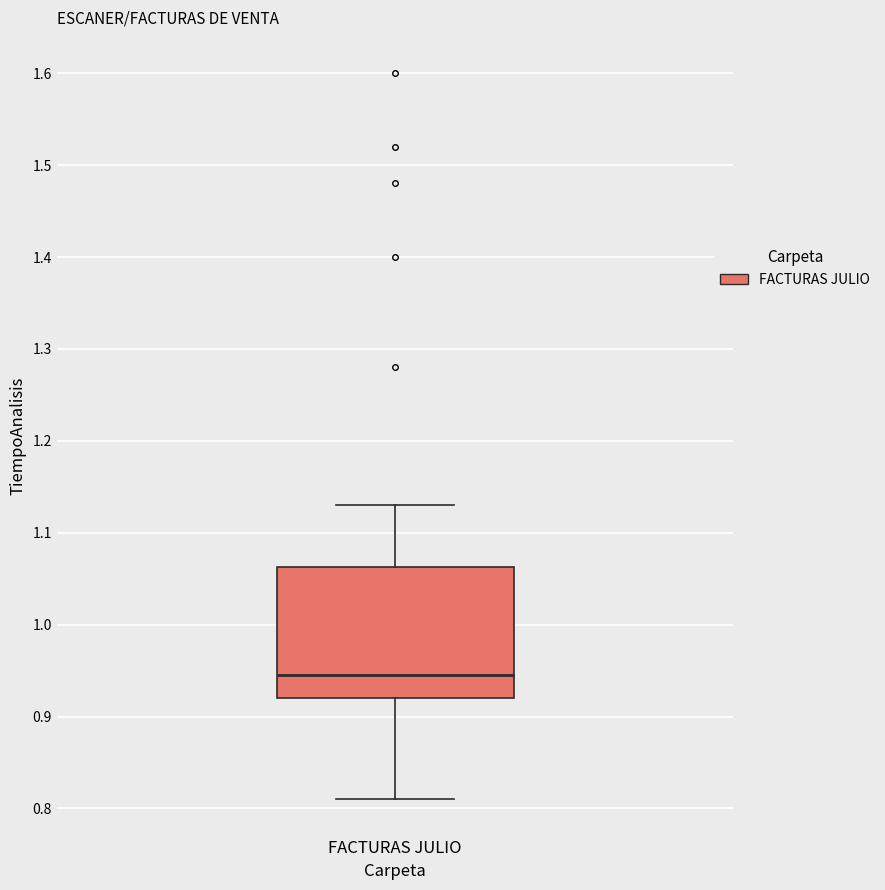

Read this box plot against the y-axis: the position of the median line, the range covered by the box, and the ends of both whiskers. The values are not printed on the chart, so give them approximately, as read against the axis.

median 0.95, box 0.92 to 1.06, whiskers 0.81 to 1.13